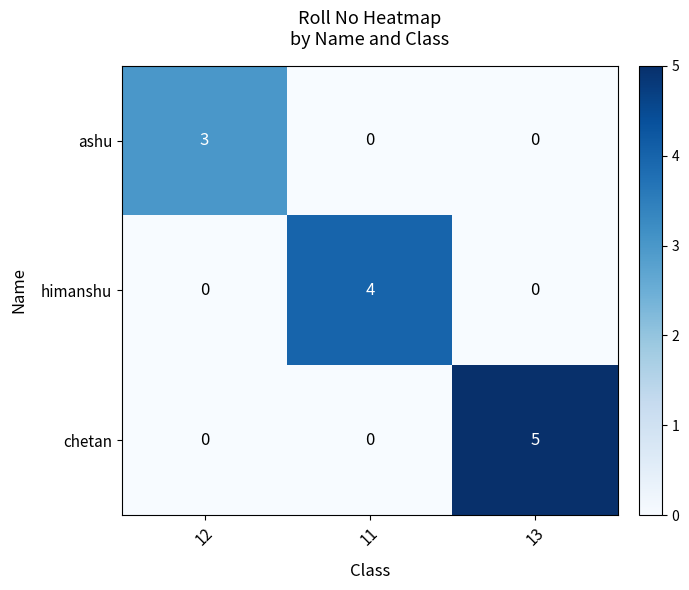

What is the highest value of the chetan series?

5